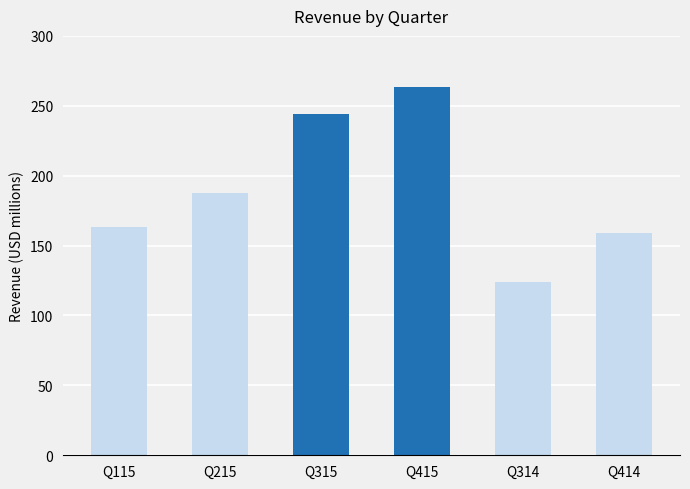

Read the value at Q115.

163.0